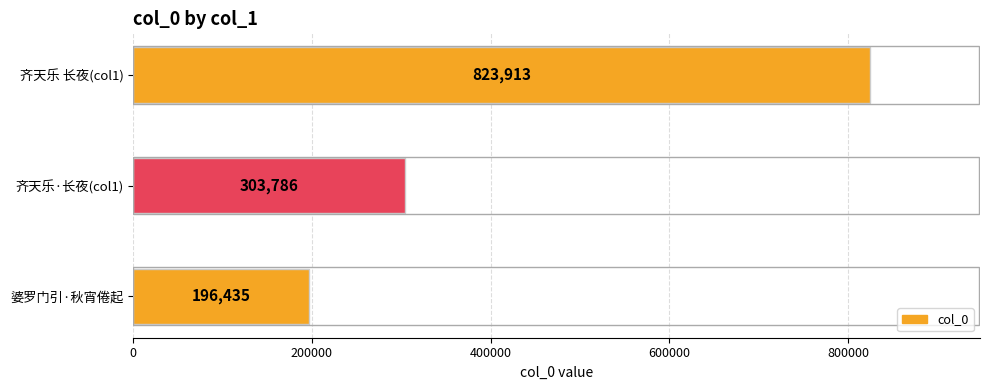

Rank the categories by value from lowest to highest.

婆罗门引·秋宵倦起, 齐天乐·长夜(col1), 齐天乐 长夜(col1)